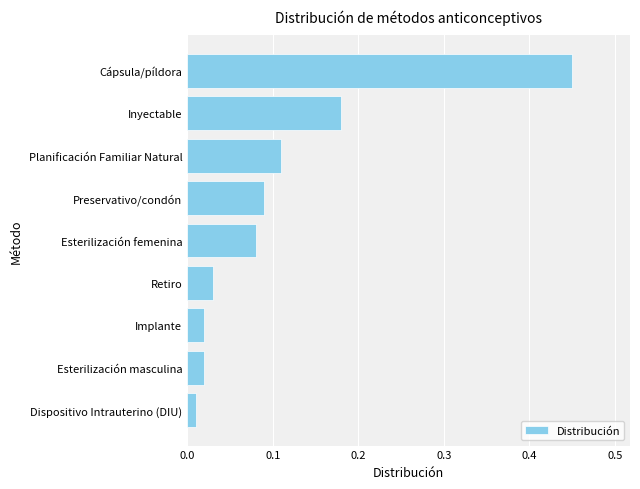

What is the sum of all values?

1.0